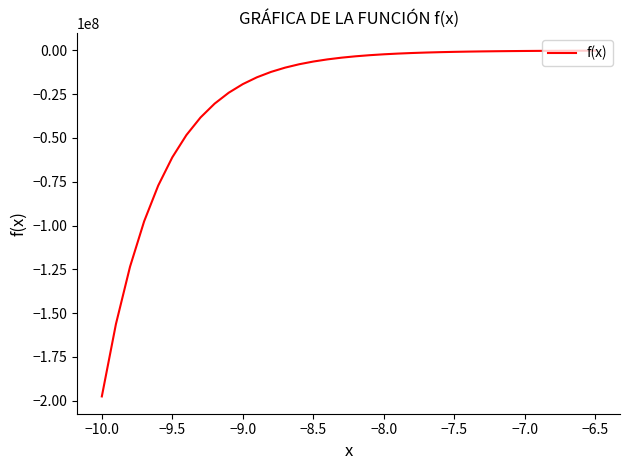

What is the difference between the maximum and minimum values?

197406925.9